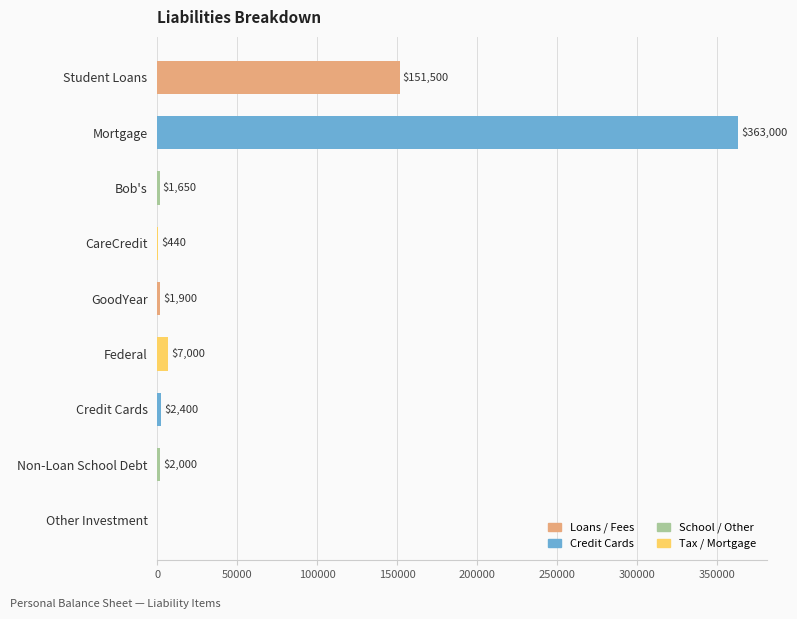

Approximately how many times larger is the value at GoodYear compared to CareCredit?

4.3